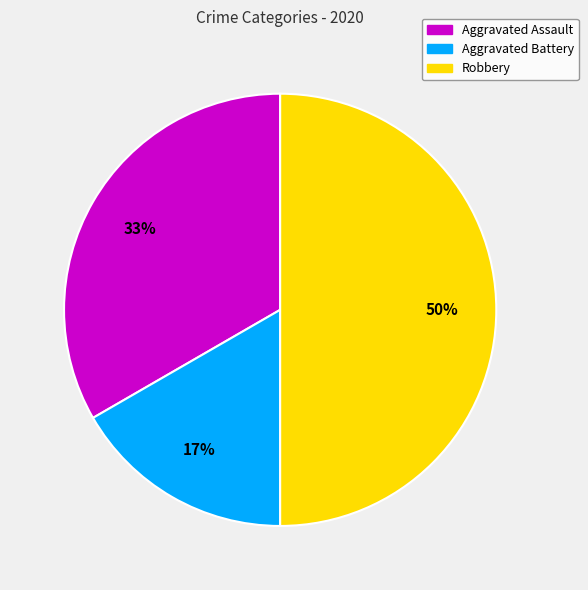

To the nearest percent, what portion does Aggravated Battery represent?

17%